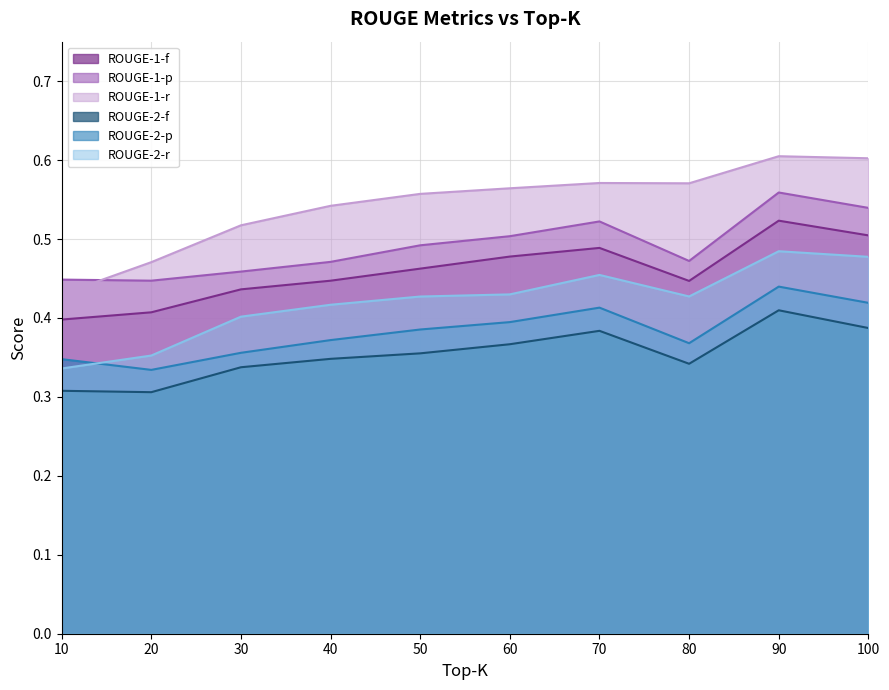

True or false: ROUGE-2-f and ROUGE-1-f cross at least once.

False